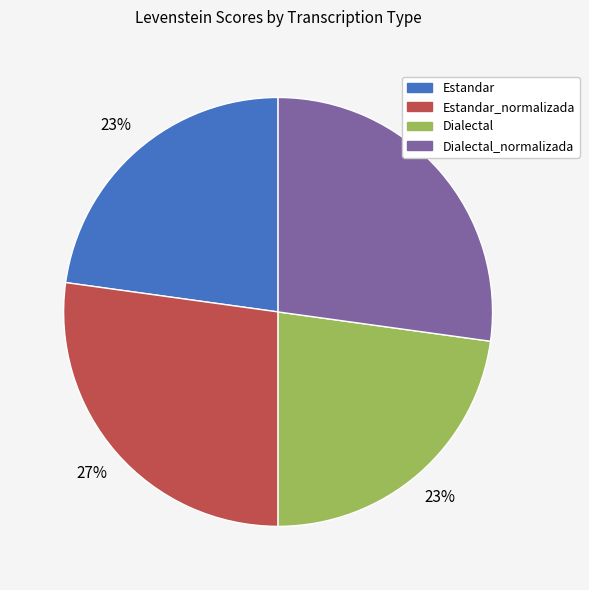

Does any single category account for the majority?

No